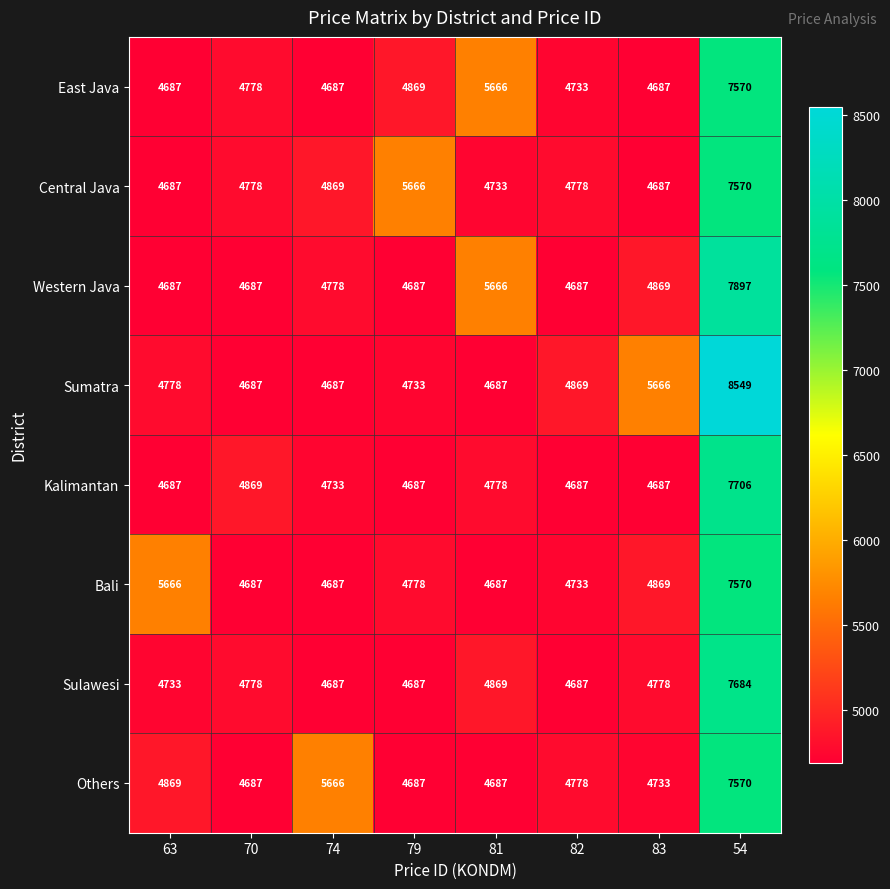

What is the difference between the maximum and minimum values in the East Java series?

2883